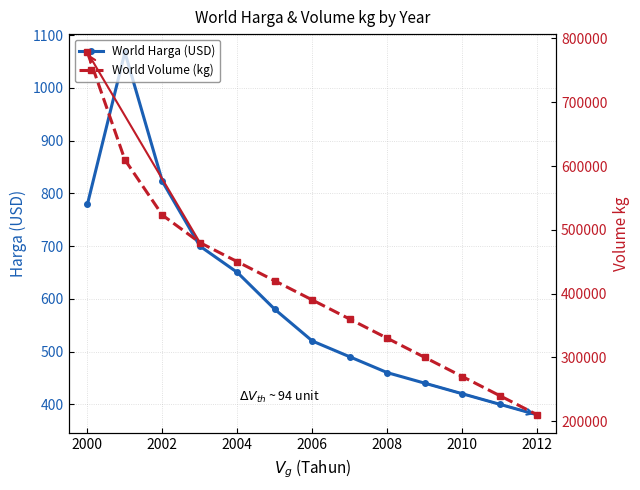

What is the minimum value for World Harga (USD)?

380.0